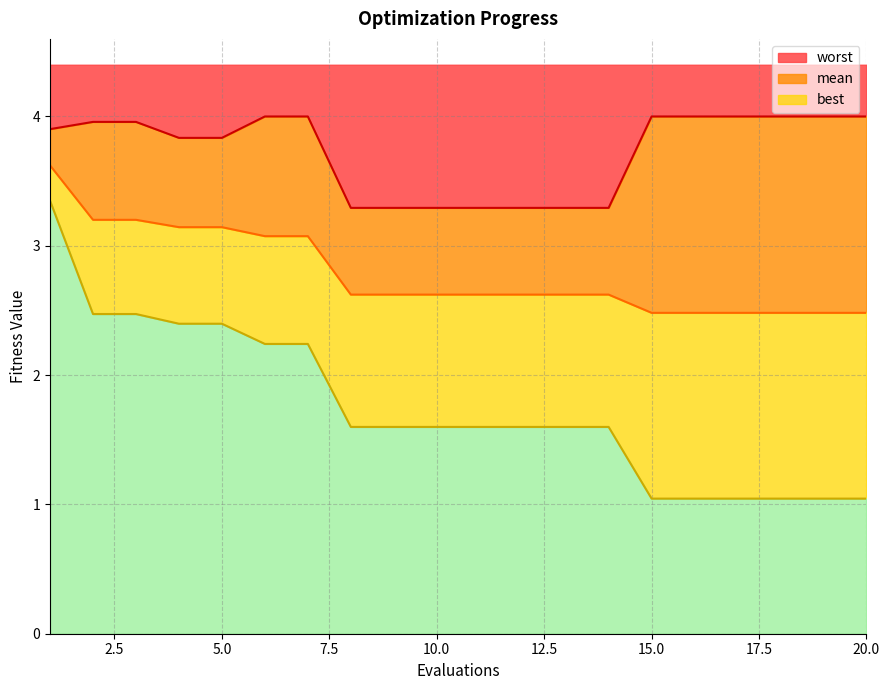

Which category has the highest value across all series?

6